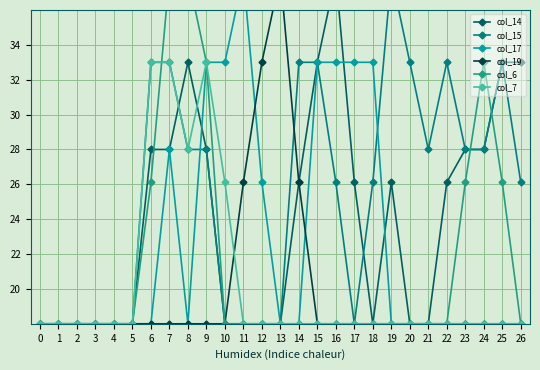

At 3, list the series in order from largest to smallest.

col_14, col_15, col_17, col_19, col_6, col_7